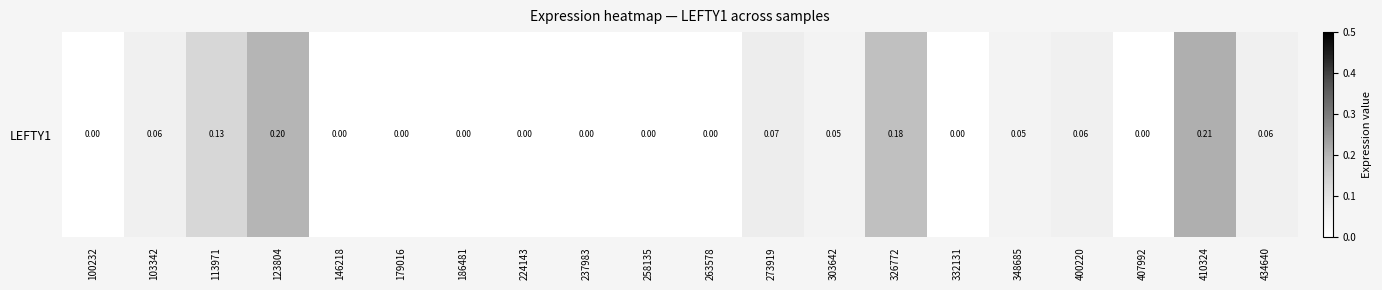

List the labels in order of value, smallest first.

100232, 146218, 179016, 186481, 224143, 237983, 258135, 263578, 332131, 407992, 303642, 348685, 103342, 400220, 434640, 273919, 113971, 326772, 123804, 410324